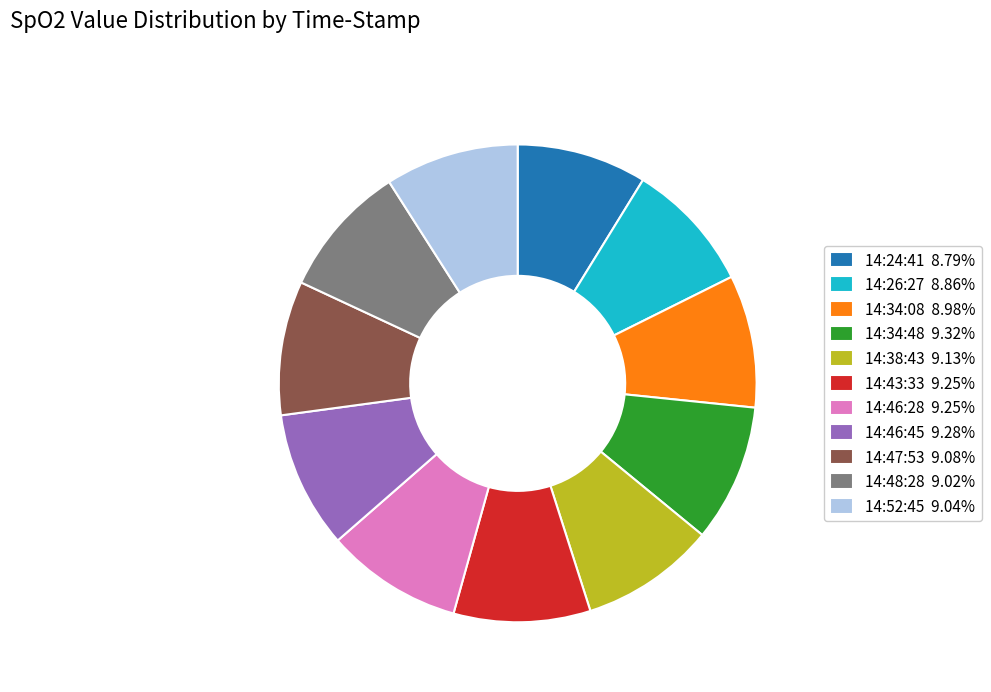

Do 14:26:27 8.86% and 14:34:08 8.98% together represent more than half of the pie?

No